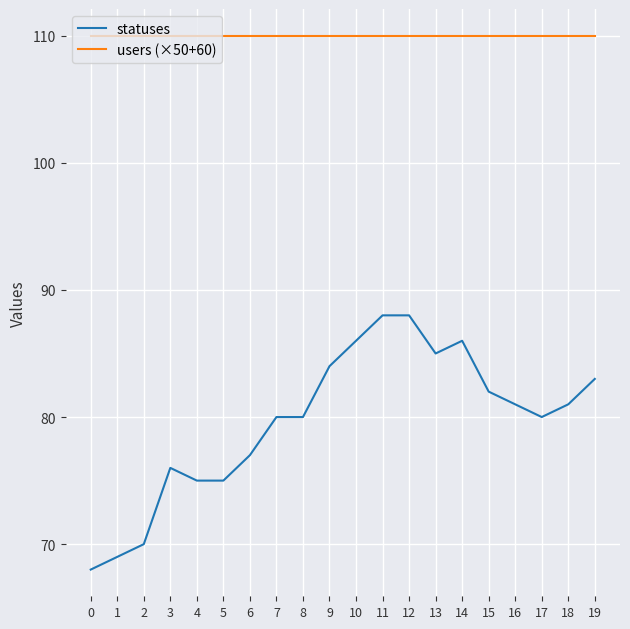

Is it true that statuses equals 140 at 14?

False